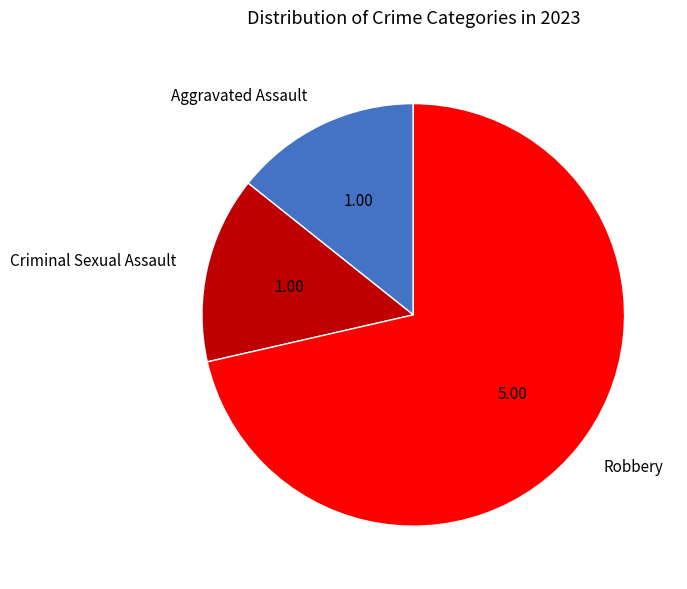

Approximately how many times larger is the value at Robbery compared to Aggravated Assault?

5.0